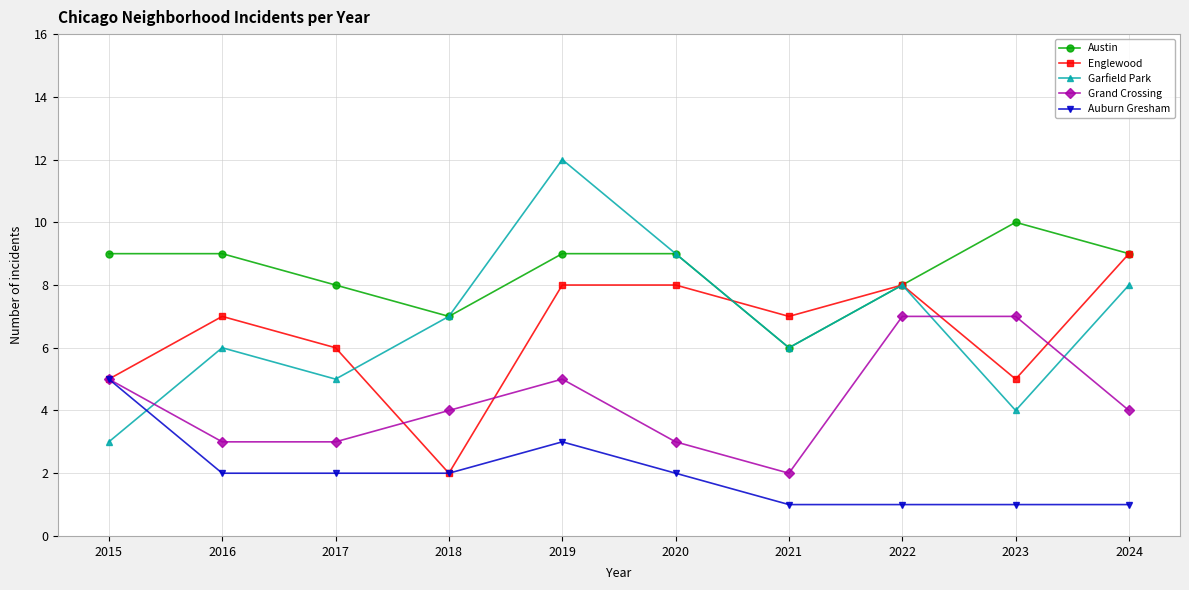

What is the difference between the second highest and minimum values in the Grand Crossing series?

5